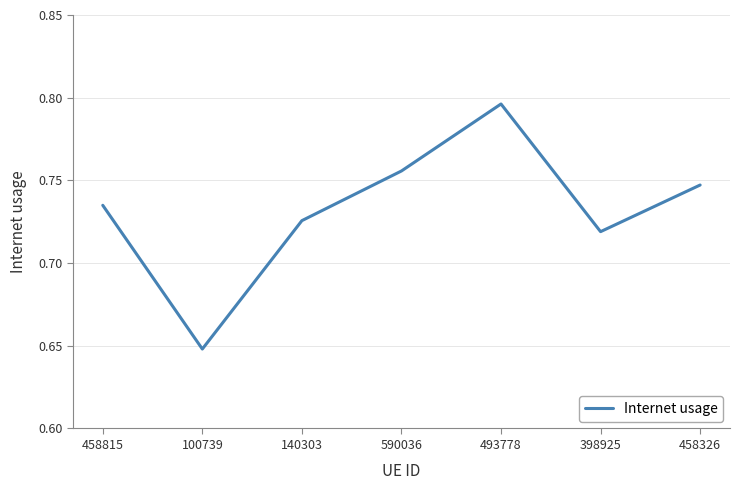

Rank the categories by value from lowest to highest.

100739, 398925, 140303, 458815, 458326, 590036, 493778